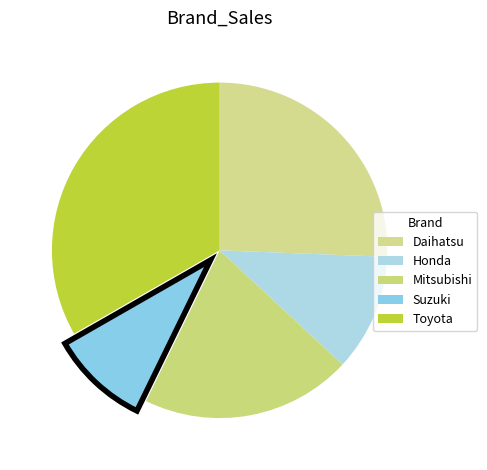

How many segments does this pie chart have?

5